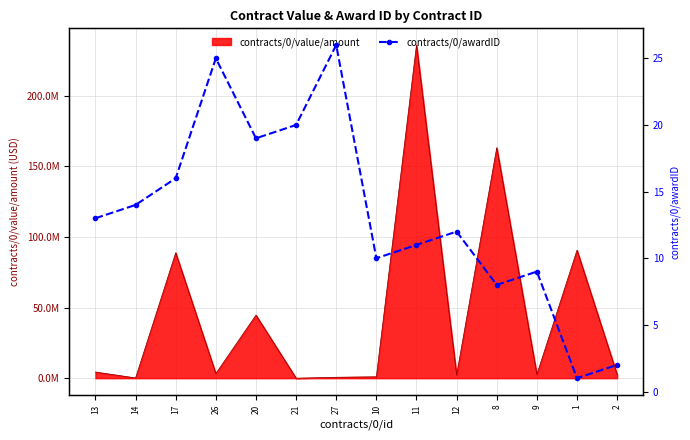

Reading left to right, transcribe all the data shown in this chart.

13	14	16	25	19	20	26	10	11	12	8	9	1	2